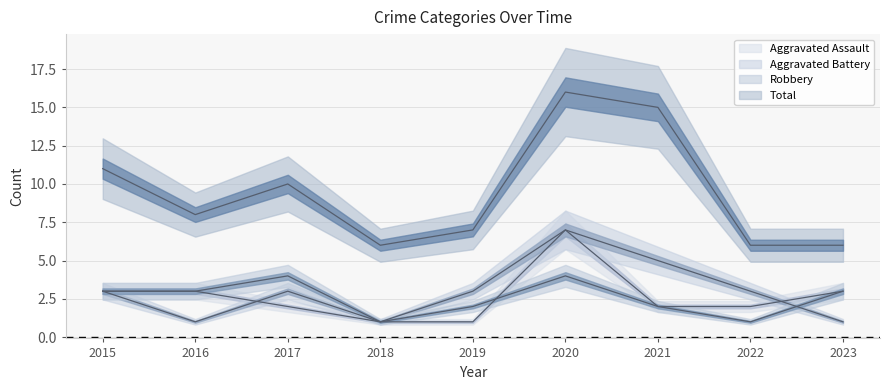

How many lines are shown in the chart?

4